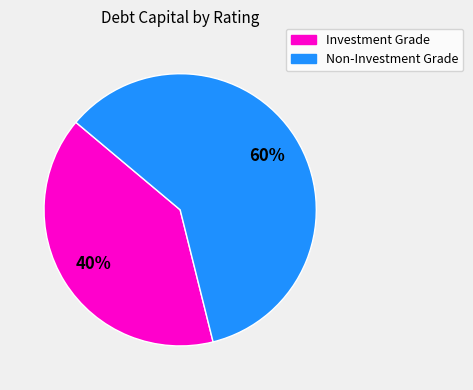

To the nearest percent, what is the average slice percentage?

50%